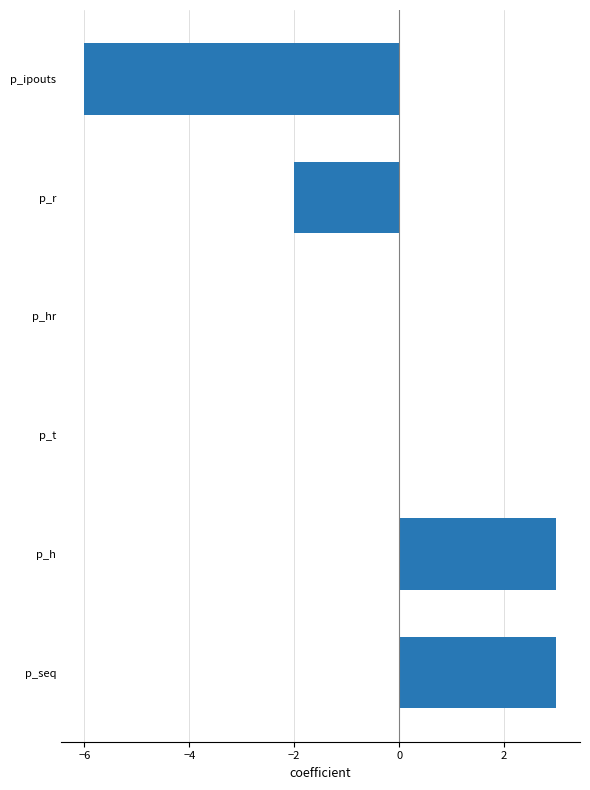

What is the maximum value shown in the chart?

3